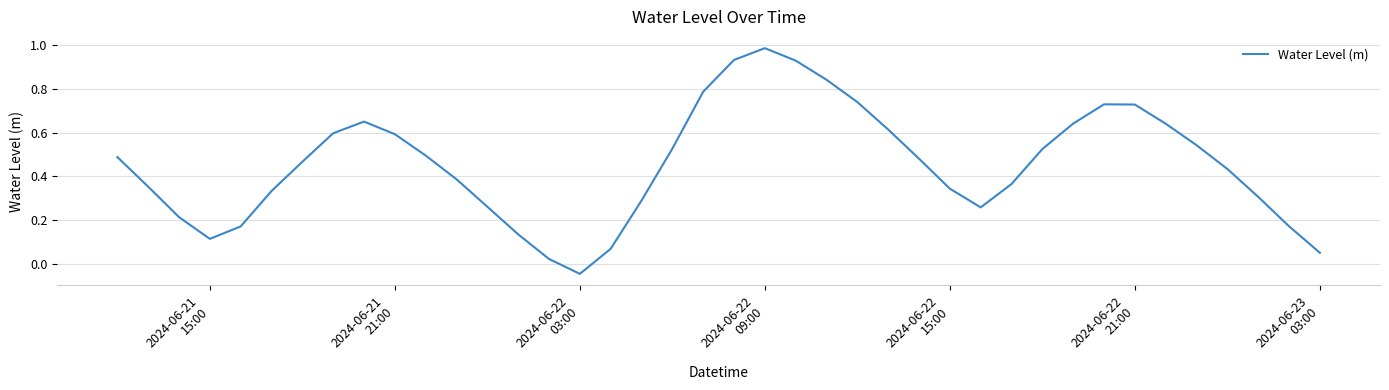

Does the chart display data point markers on the line(s)?

No